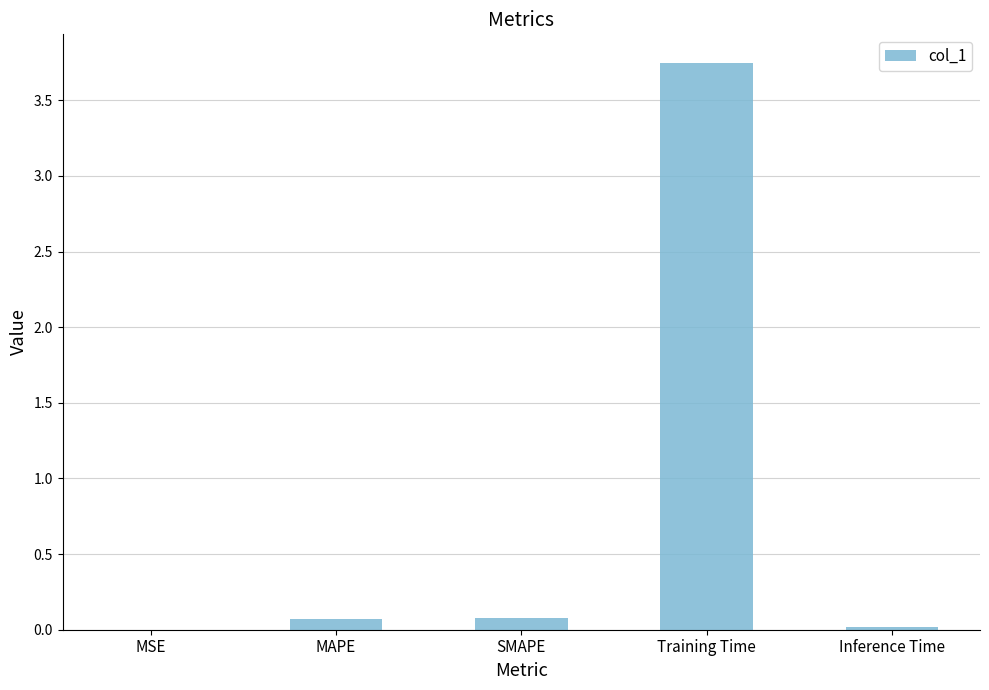

Which has a higher value, MSE or Training Time?

Training Time